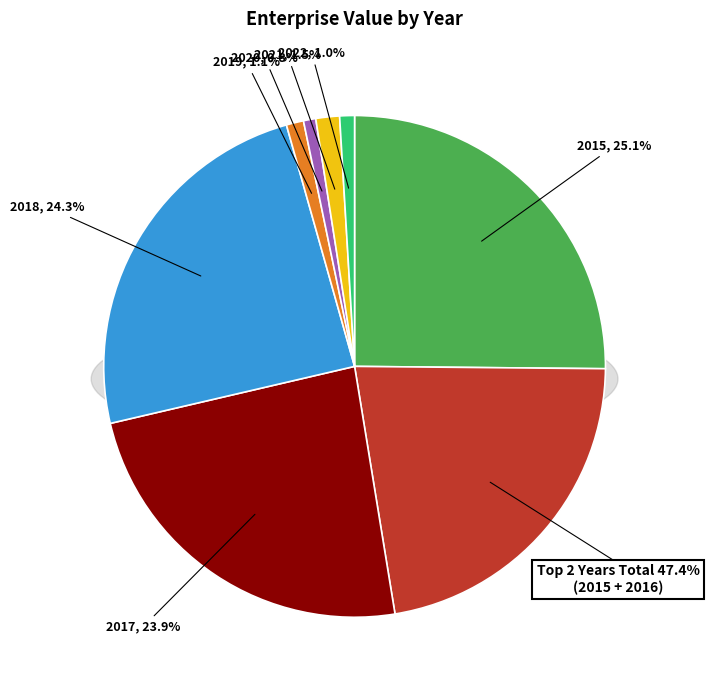

What percentage do 2018 and 2017 together represent?

48.2%